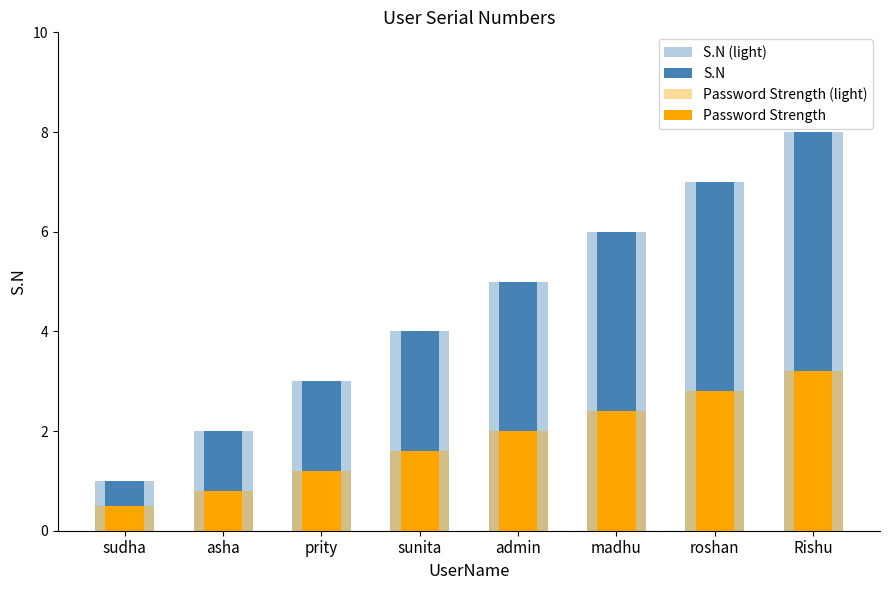

True or false: Password Strength has a value of 4.3 at Rishu.

False